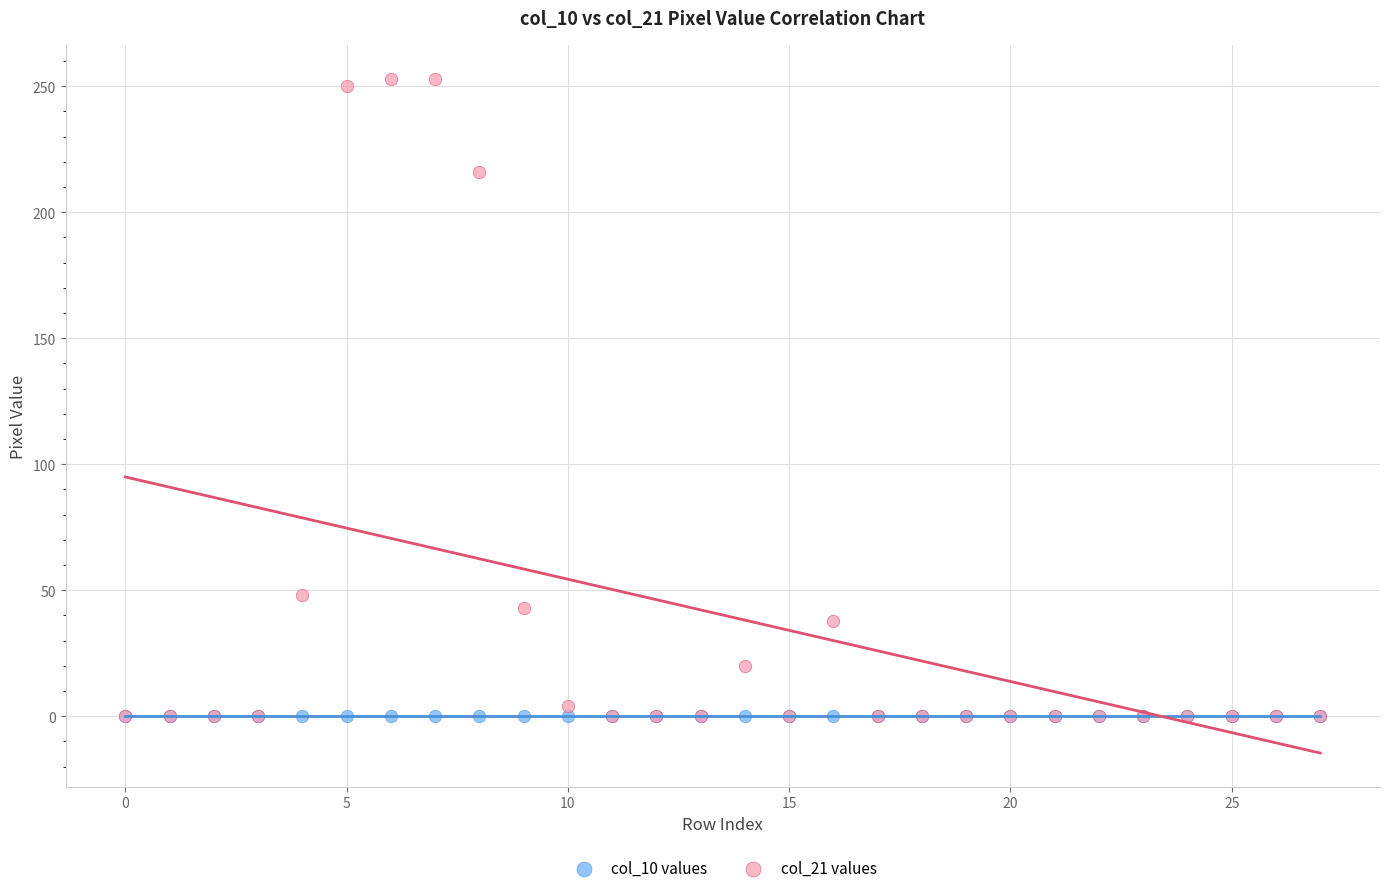

What are all the series names shown in the legend?

col_10 values, col_21 values